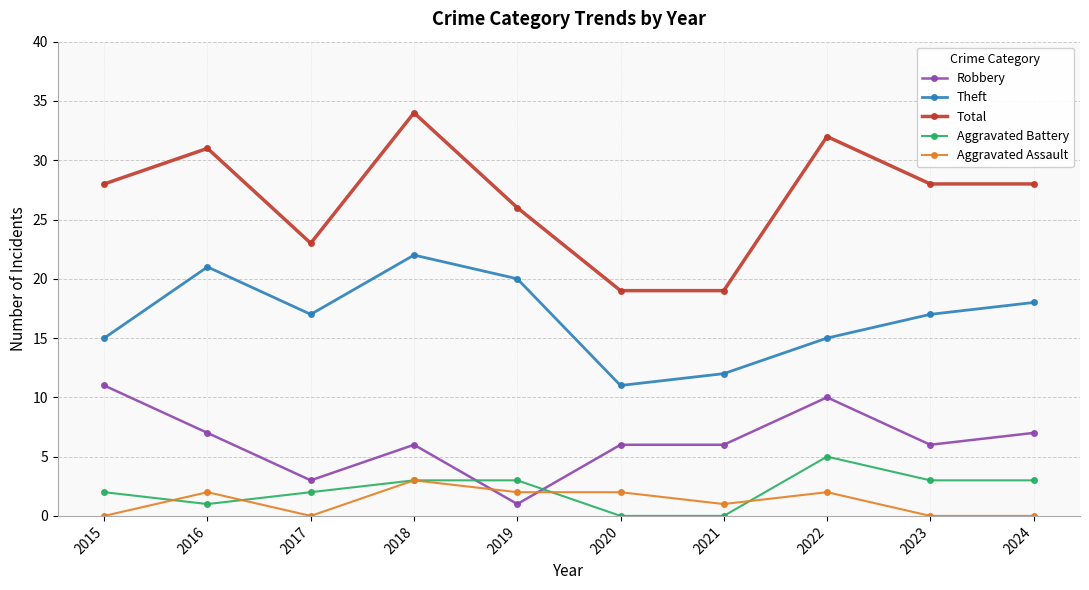

What is the difference between the highest and lowest values at 2022?

30